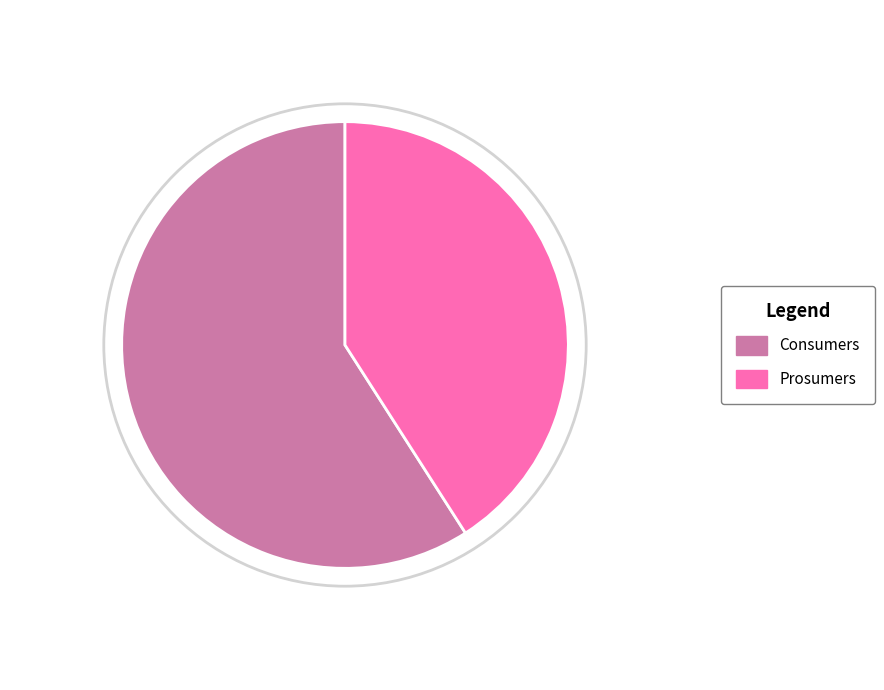

What is the change in value from Consumers to Prosumers?

-195